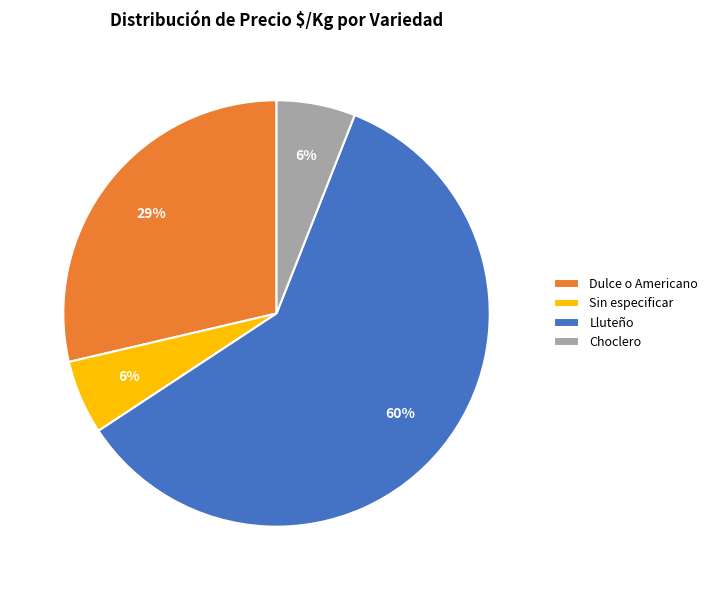

To the nearest percent, what is the average slice percentage?

25%